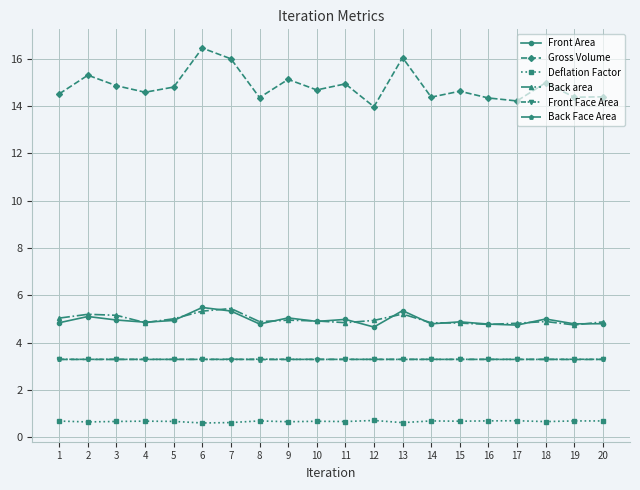

True or false: Back area and Back Face Area intersect in this chart.

False